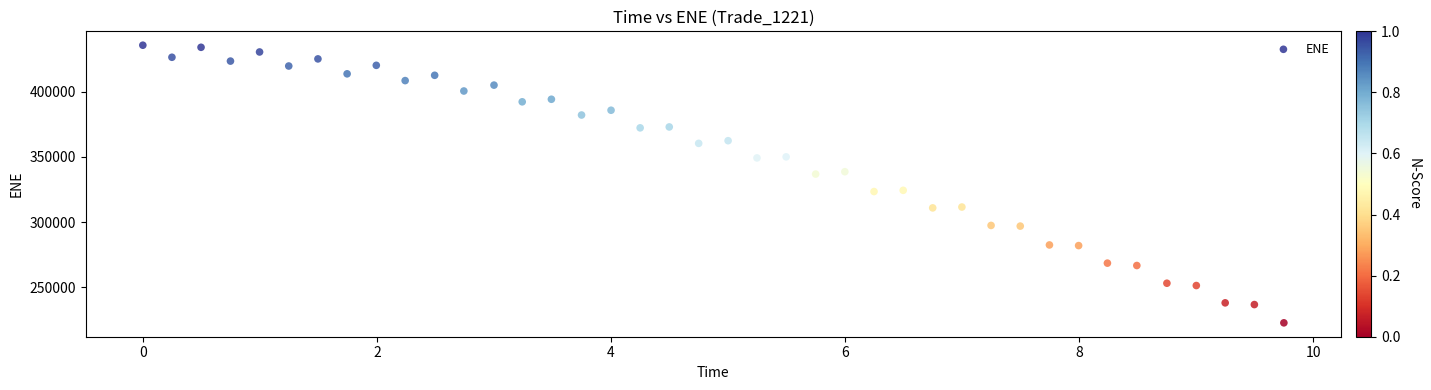

What is the range of Y values (max minus min)?

213097